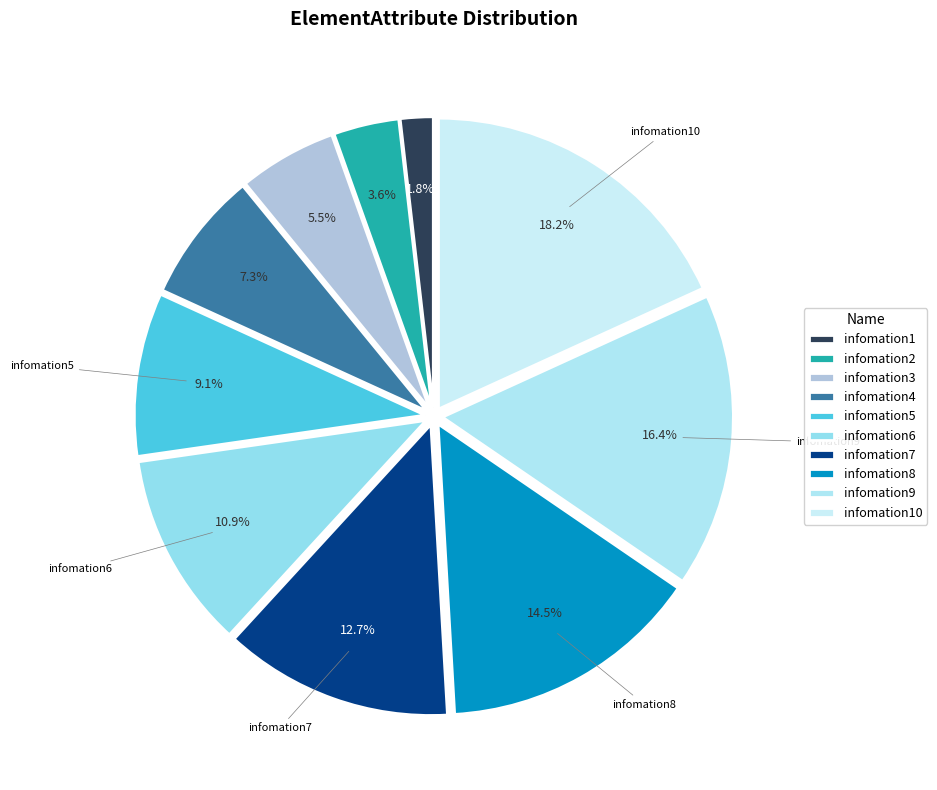

Count the number of slices in the pie.

10